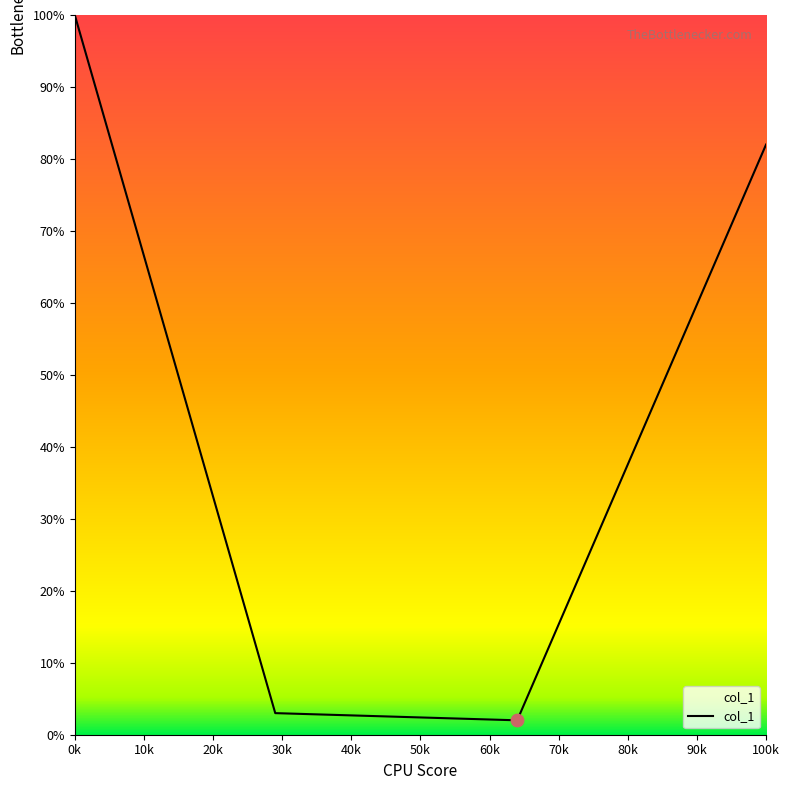

How many interior local valleys (lower than both neighbors) does the data have?

1